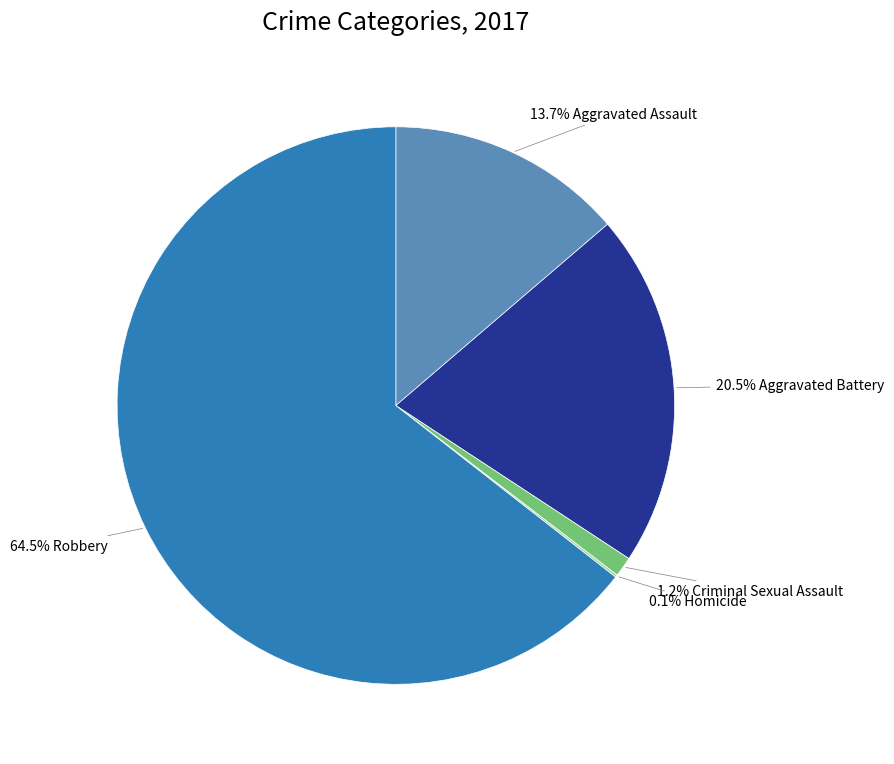

Combined, do 13.7% Aggravated Assault and 1.2% Criminal Sexual Assault account for over 50%?

No